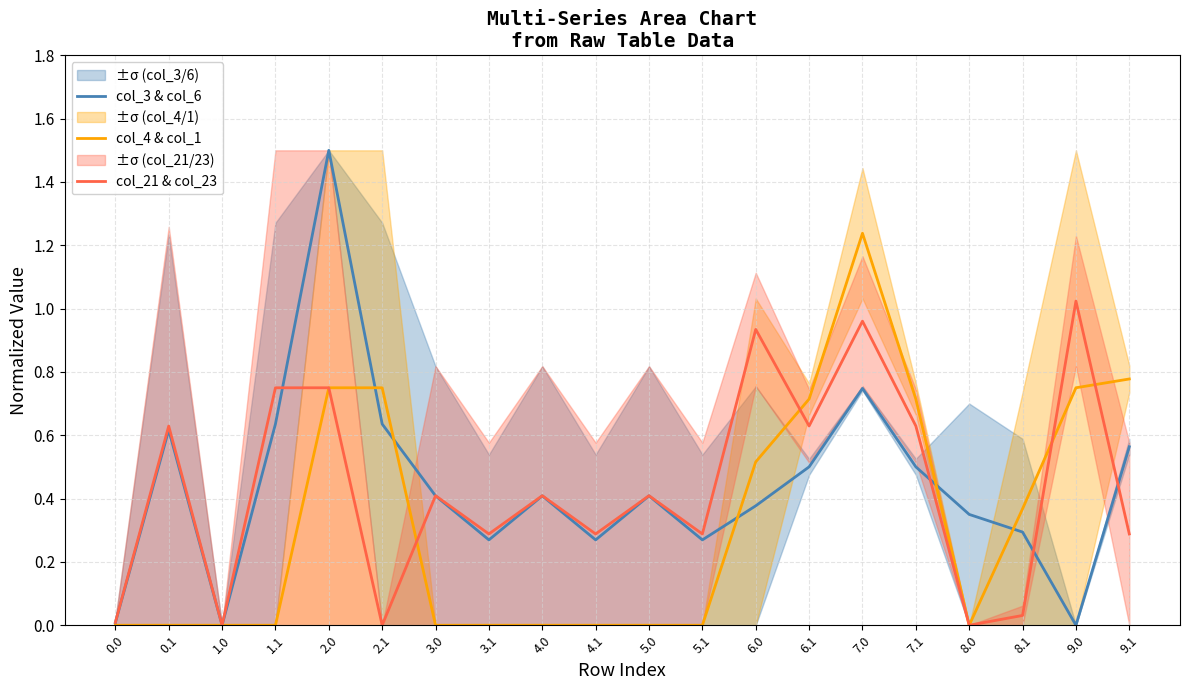

Where is the first local minimum for col_21 & col_23?

1.0